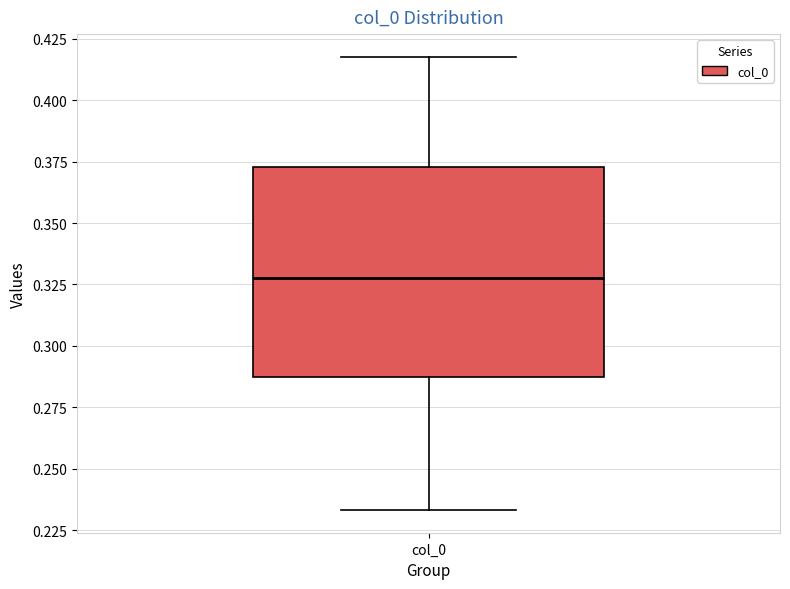

Transcribe this box plot: give where the median line is, the range the box spans, and where the two whiskers end, as read against the y-axis. The values are not printed on the chart, so give them approximately, as read against the axis.

median 0.330, box 0.285 to 0.375, whiskers 0.235 to 0.420